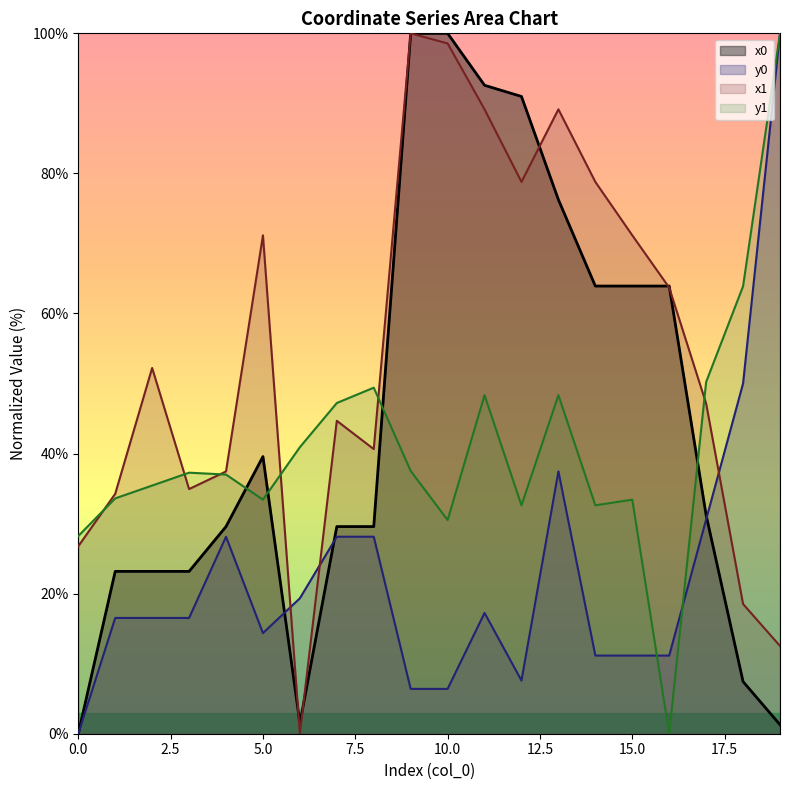

True or false: y0 and y1 cross at least once.

True